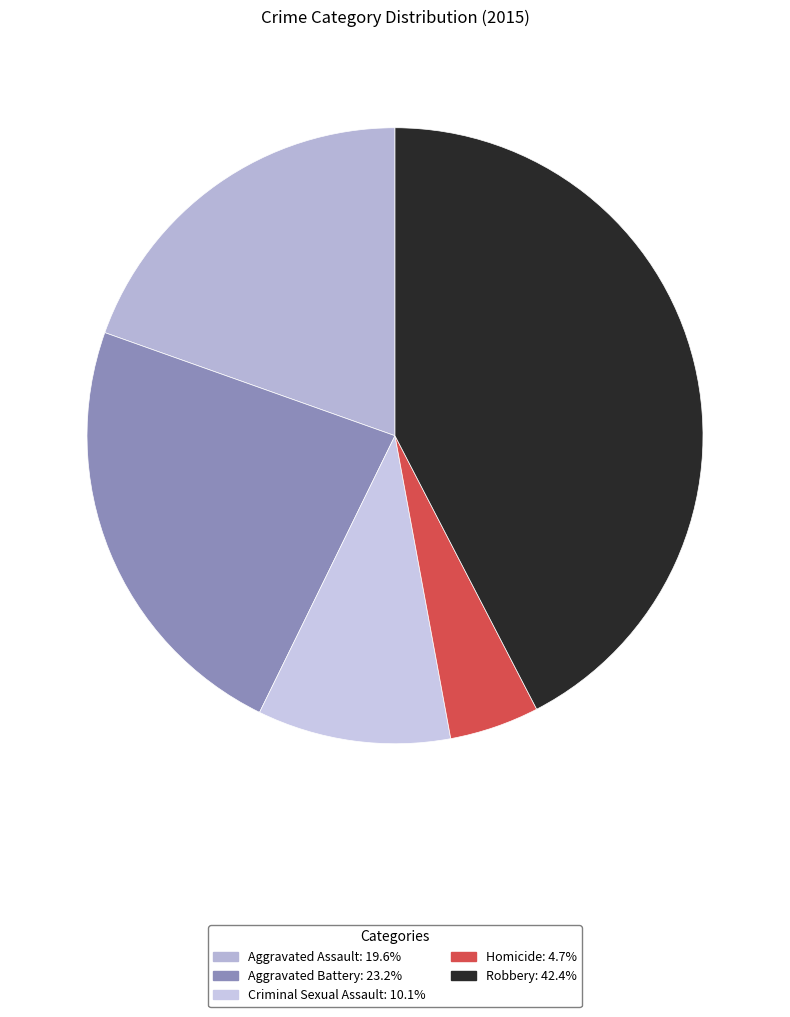

What percentage do Robbery and Aggravated Assault together represent?

62.0%